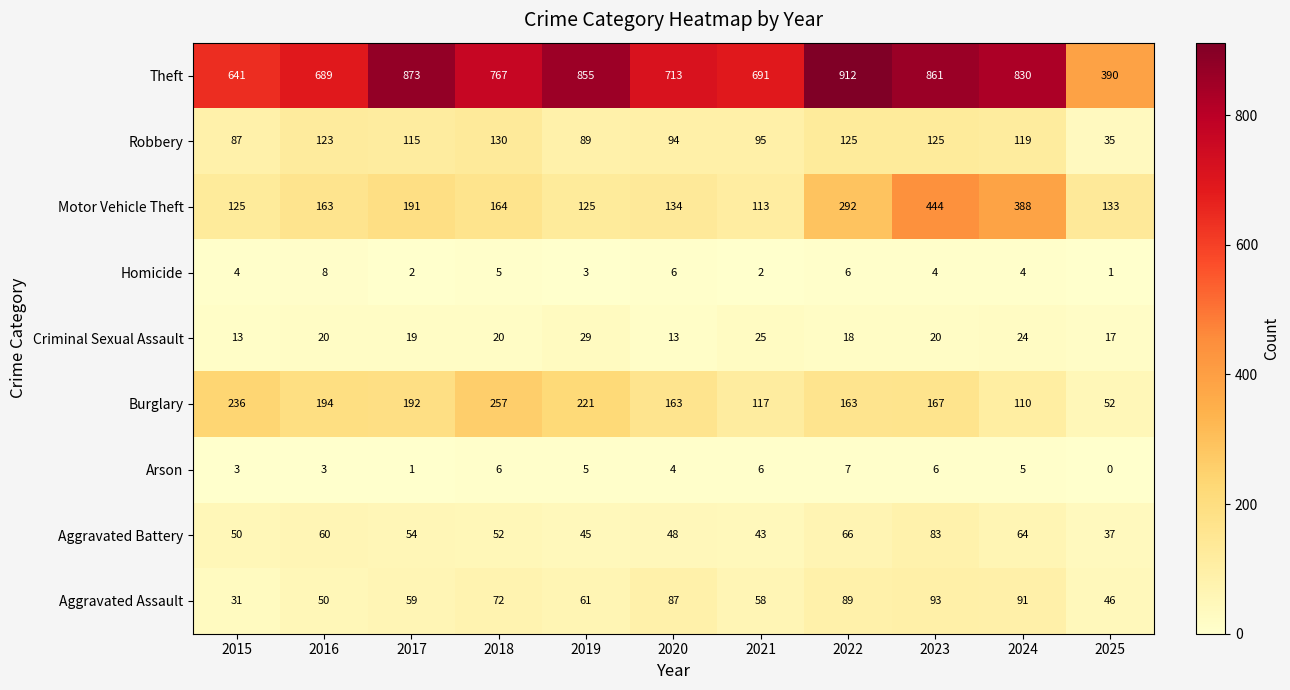

At how many categories does at least one series exceed 360?

11